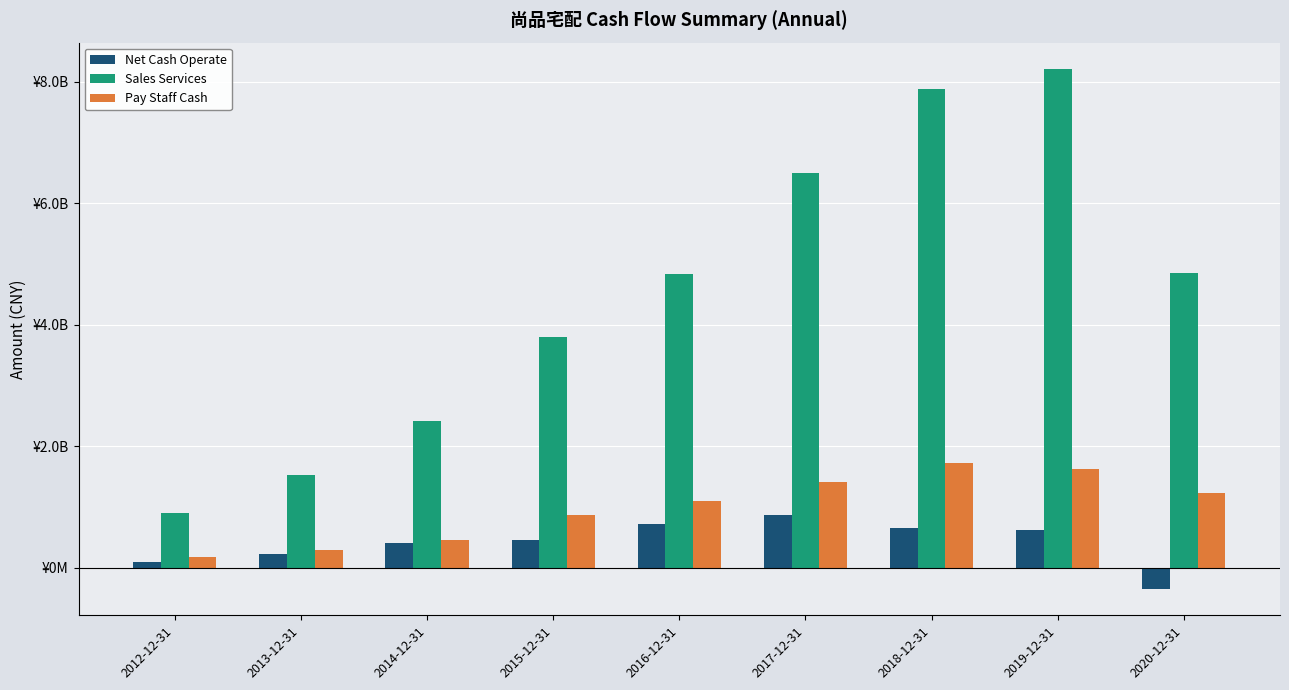

The Net Cash Operate series shows -350823107.3 at 2020-12-31. True or false?

True